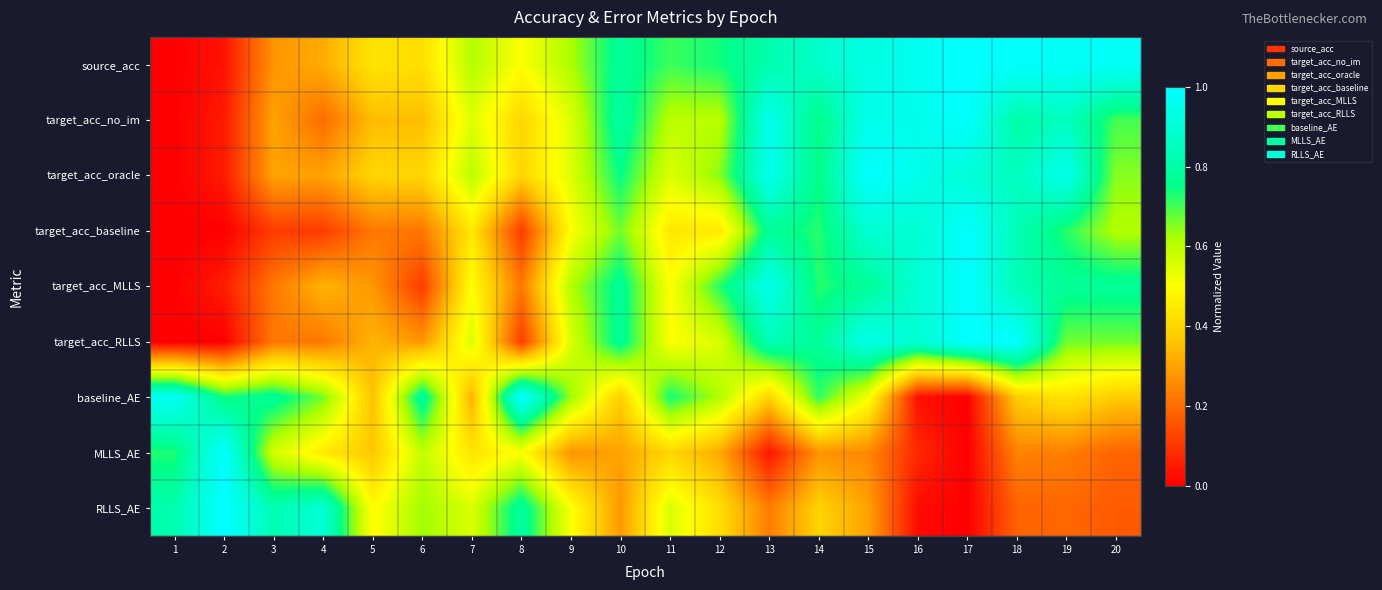

At 14, list the series in order from smallest to largest.

MLLS_AE, RLLS_AE, baseline_AE, target_acc_baseline, target_acc_MLLS, target_acc_no_im, target_acc_oracle, target_acc_RLLS, source_acc